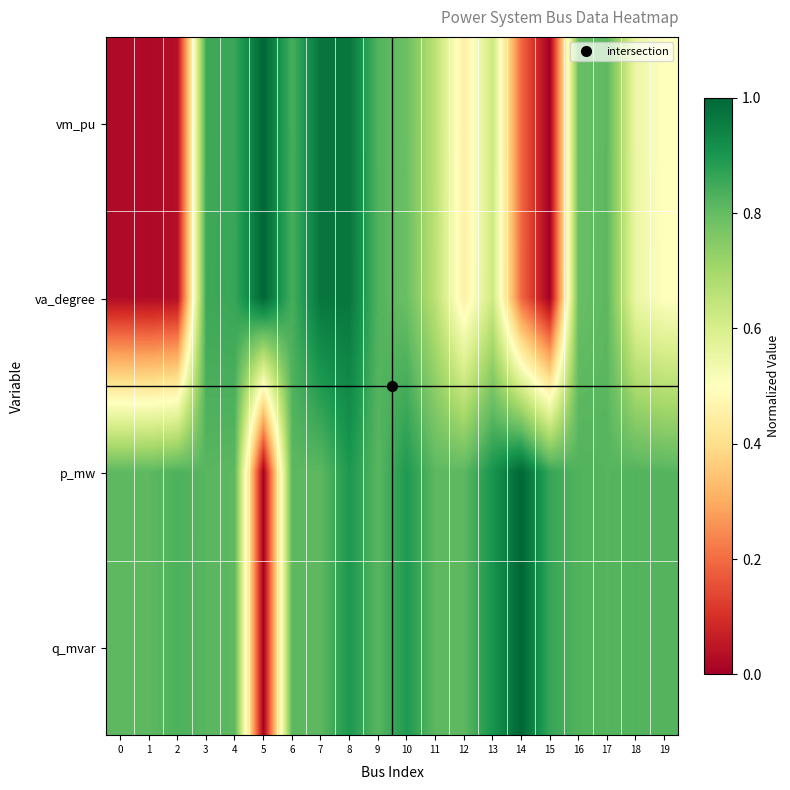

Reading left to right, transcribe all the data shown in this chart.

vm_pu: 0=0.0	1=0.0	2=0.0	3=0.9	4=0.9	5=1.0	6=0.8	7=1.0	8=1.0	9=0.8	10=0.8	11=0.7	12=0.4	13=0.6	14=0.2	15=0.0	16=0.8	17=0.8	18=0.5	19=0.5
va_degree: 0=0.0	1=0.0	2=0.0	3=0.9	4=0.9	5=1.0	6=0.8	7=1.0	8=1.0	9=0.8	10=0.8	11=0.7	12=0.5	13=0.6	14=0.2	15=0.0	16=0.8	17=0.8	18=0.5	19=0.5
p_mw: 0=0.8	1=0.8	2=0.8	3=0.8	4=0.8	5=0.0	6=0.8	7=0.8	8=0.9	9=0.8	10=0.9	11=0.8	12=0.8	13=0.9	14=1.0	15=0.9	16=0.8	17=0.8	18=0.8	19=0.8
q_mvar: 0=0.8	1=0.8	2=0.8	3=0.8	4=0.8	5=0.0	6=0.8	7=0.8	8=0.9	9=0.8	10=0.9	11=0.8	12=0.8	13=0.9	14=1.0	15=0.9	16=0.8	17=0.8	18=0.8	19=0.8